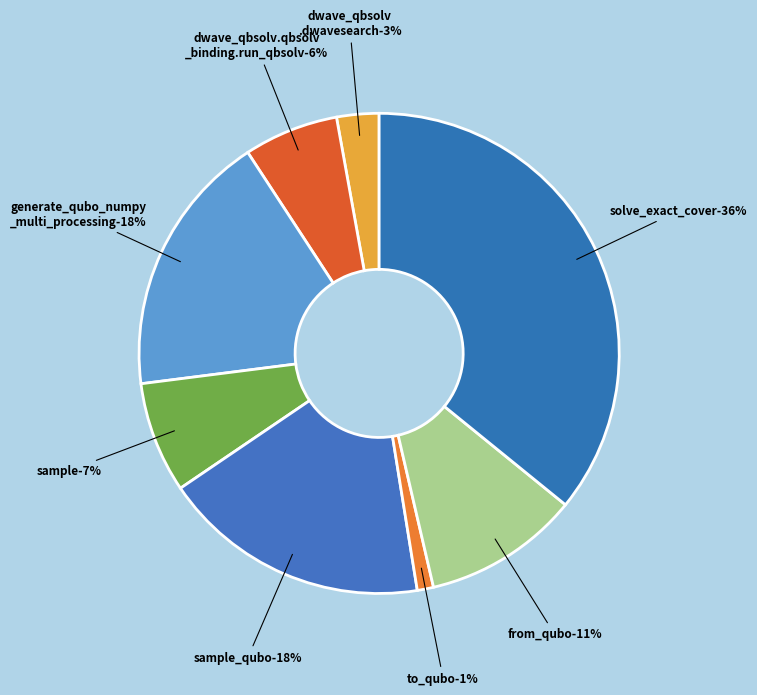

Which slice is the largest?

solve_exact_cover